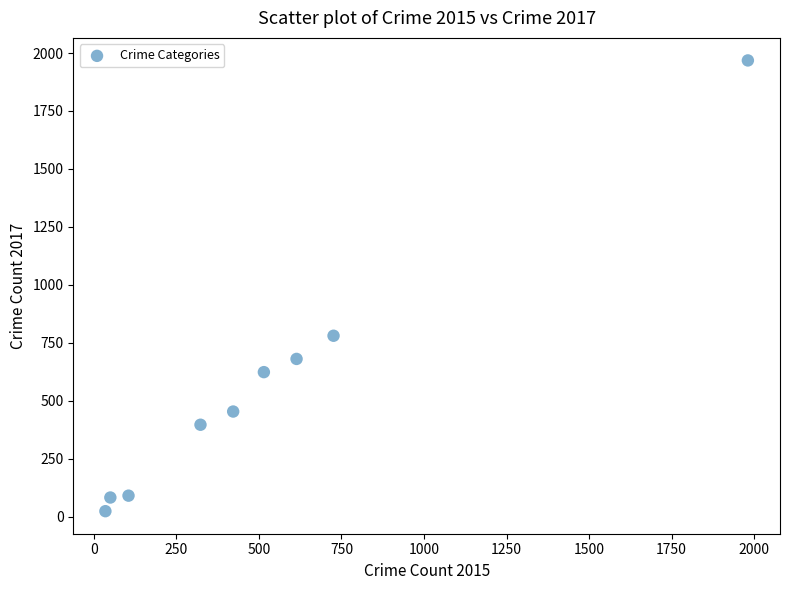

What is the range of X values (max minus min)?

1946